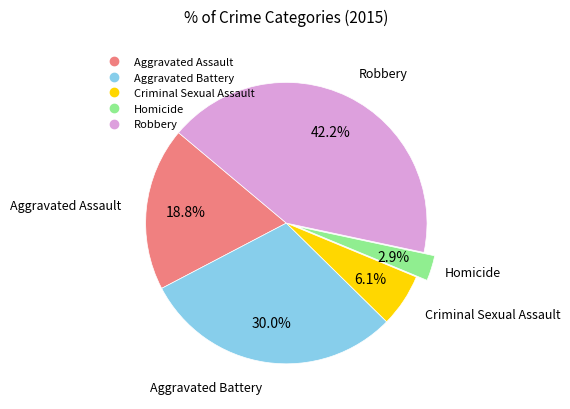

What percentage is the Aggravated Battery slice, to the nearest percent?

30%